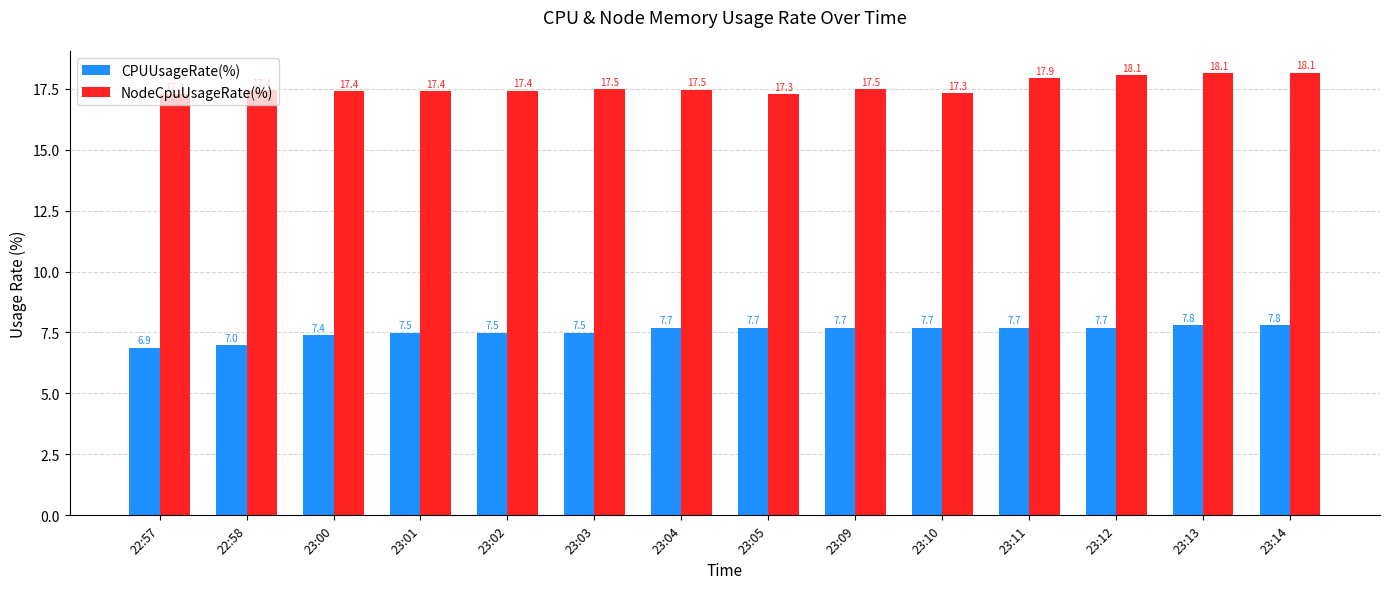

What is the lowest value of the CPUUsageRate(%) series?

6.9